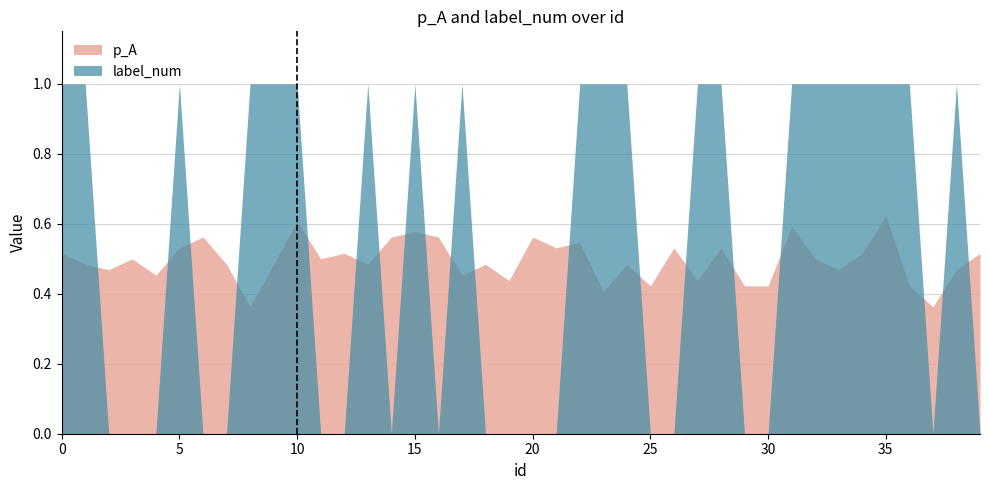

What is the value of the label_num point at the 2nd from the left?

1.0